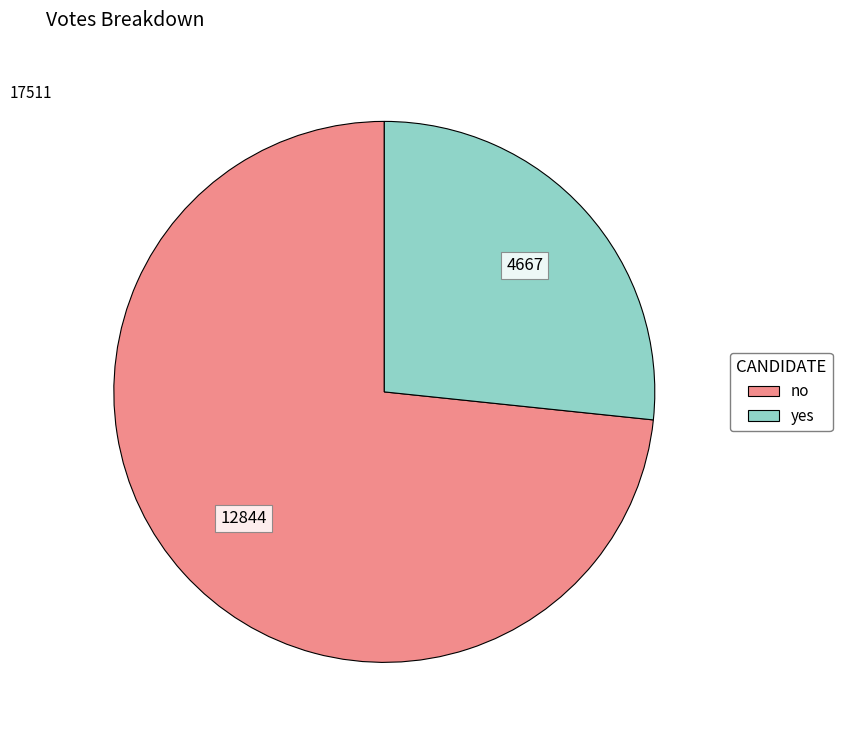

Between no and yes, which is larger?

no